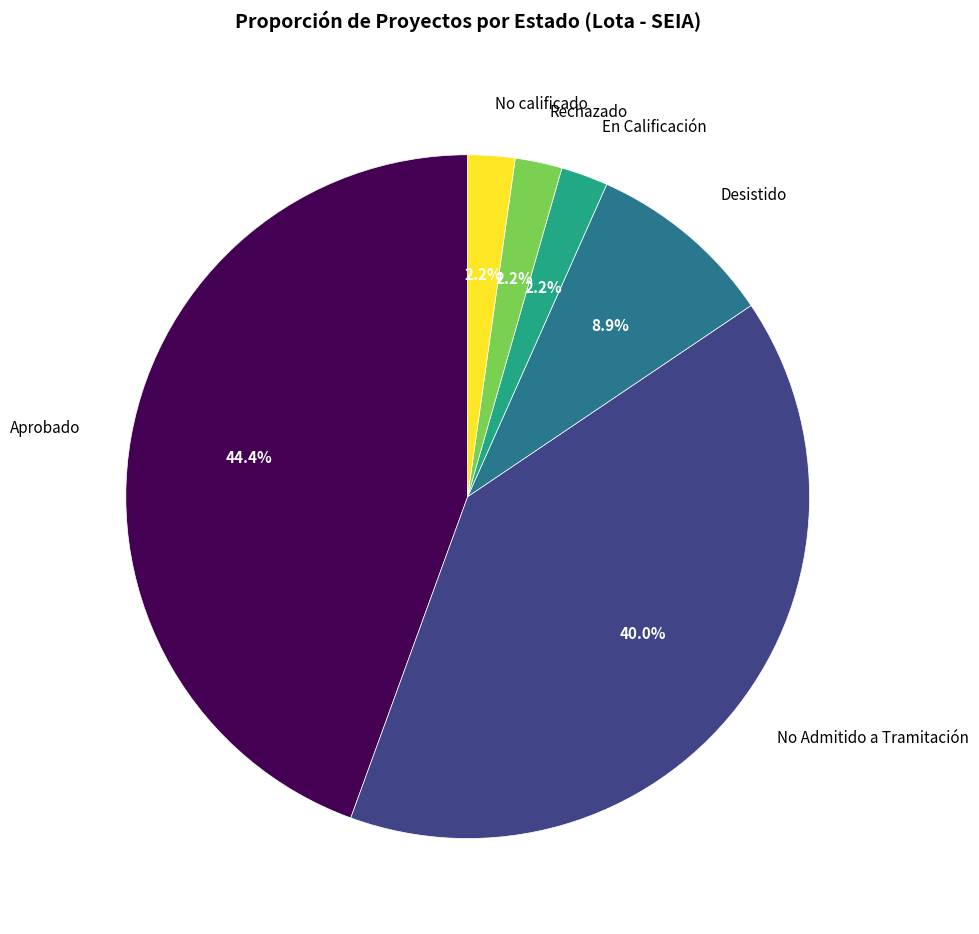

Between Aprobado and Rechazado, which is larger?

Aprobado